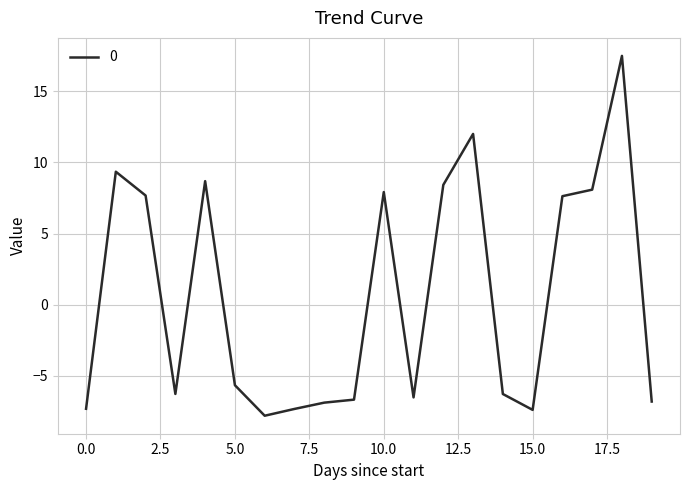

How many values are above zero?

9